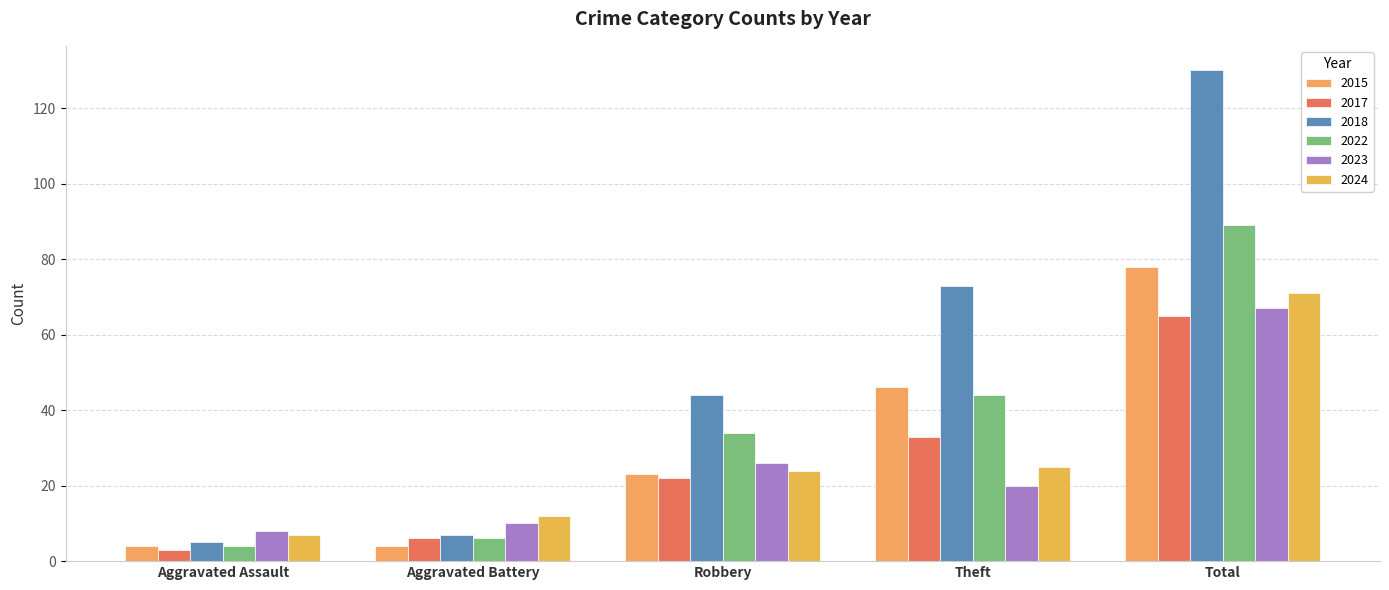

How many bars are there in total?

30